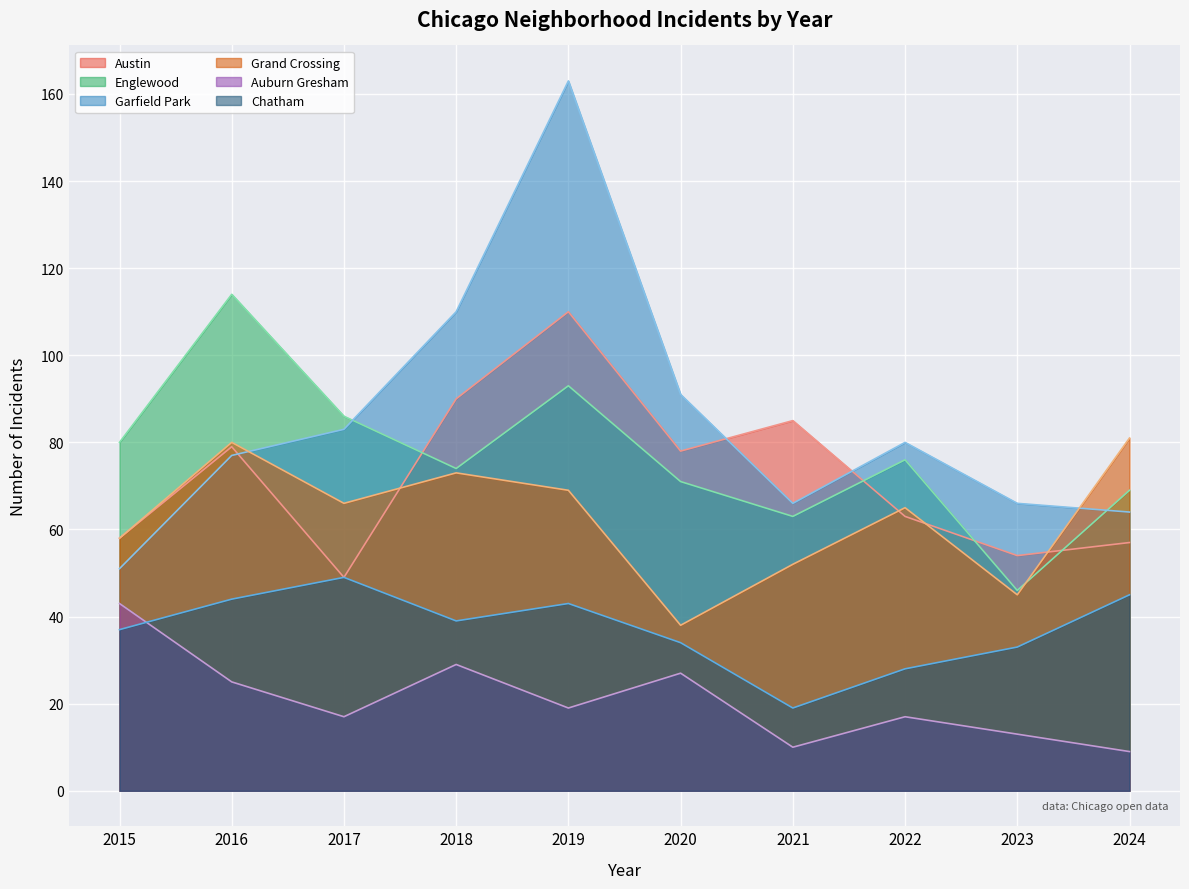

What is the value of the Chatham point at the 4th from the left?

39